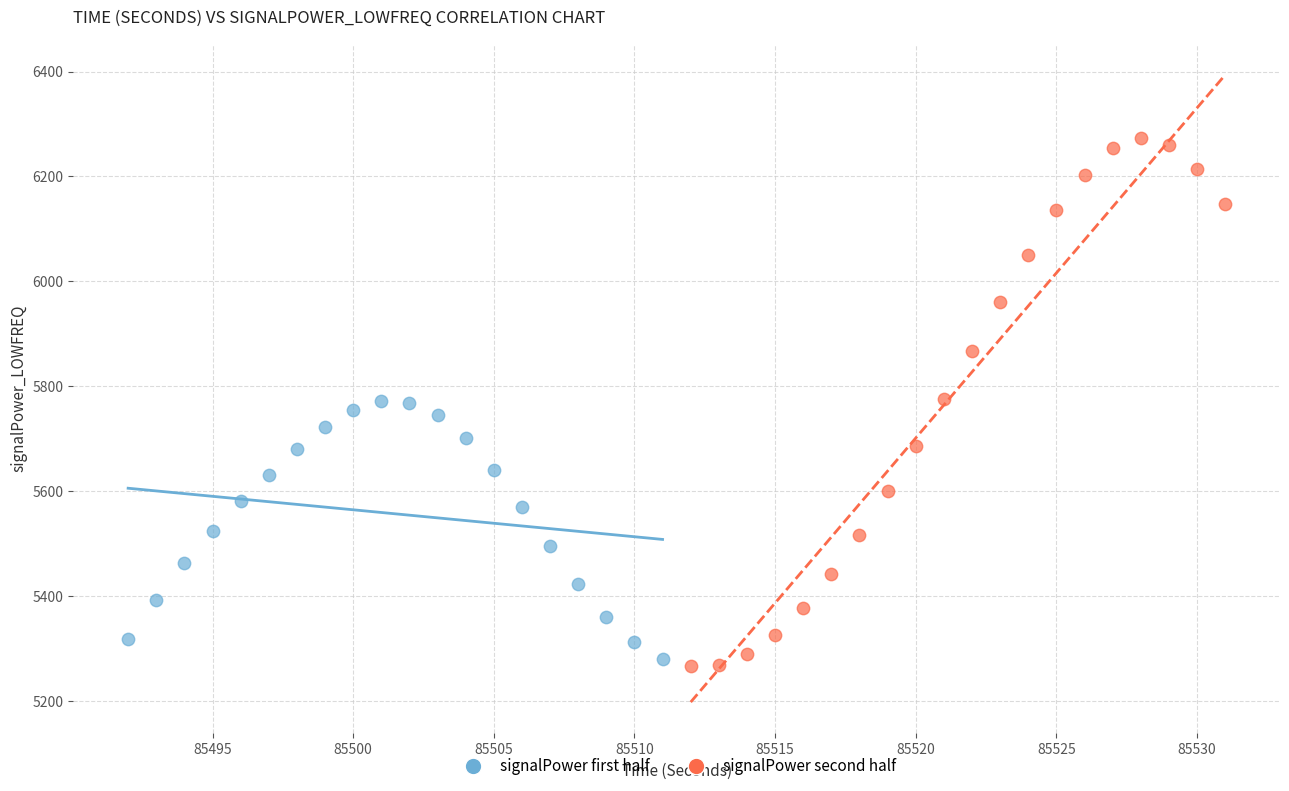

Which series contains the highest Y value?

signalPower second half